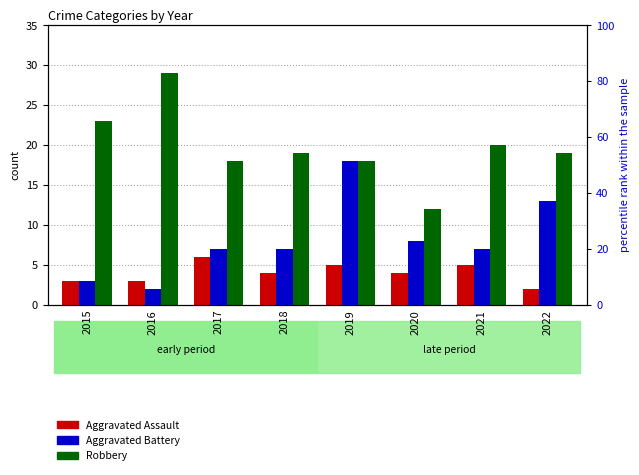

Is the value of Aggravated Battery at 2016 greater than the value of Robbery at 2015?

No